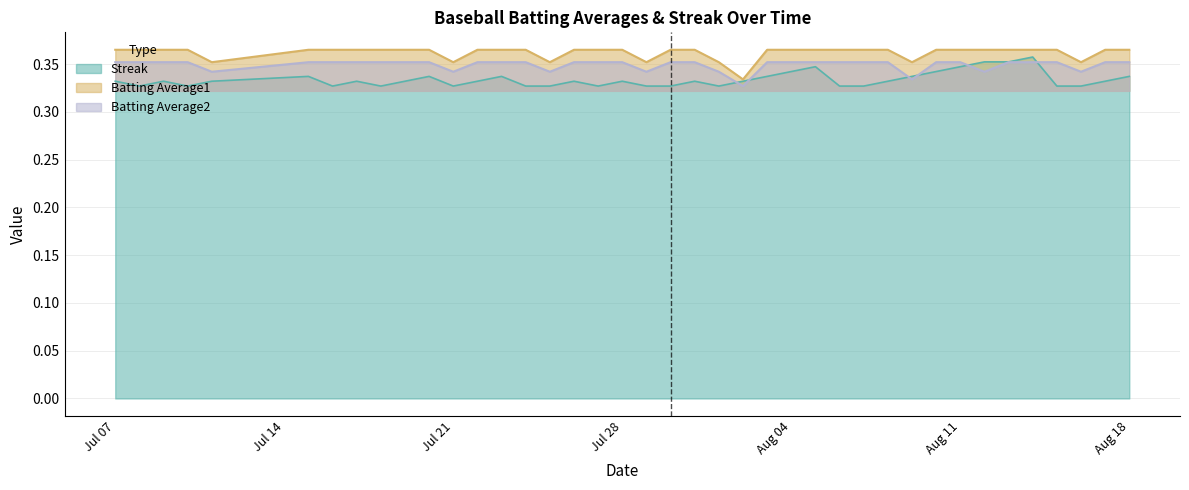

Count the number of categories in the chart.

40